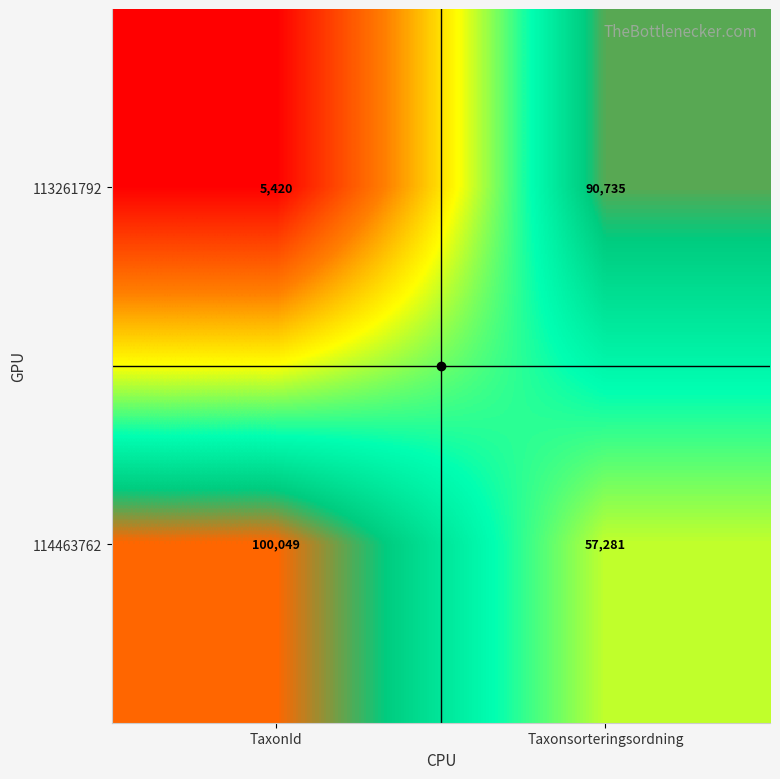

What is the approximate value of 113261792 at Taxonsorteringsordning, to the nearest 50?

90750